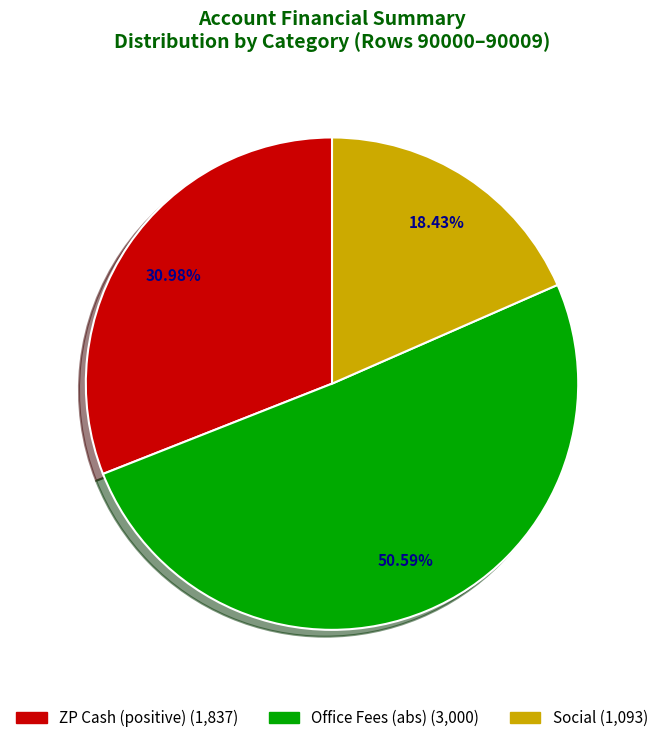

Does any single category account for the majority?

Yes